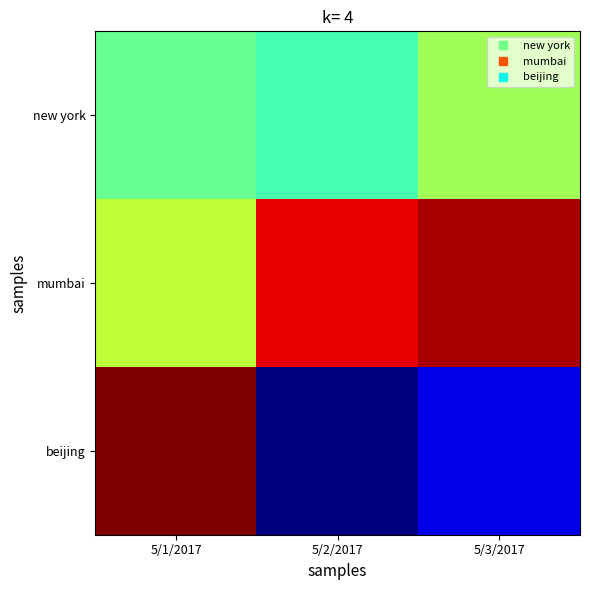

Which category has the highest value across all series?

5/1/2017